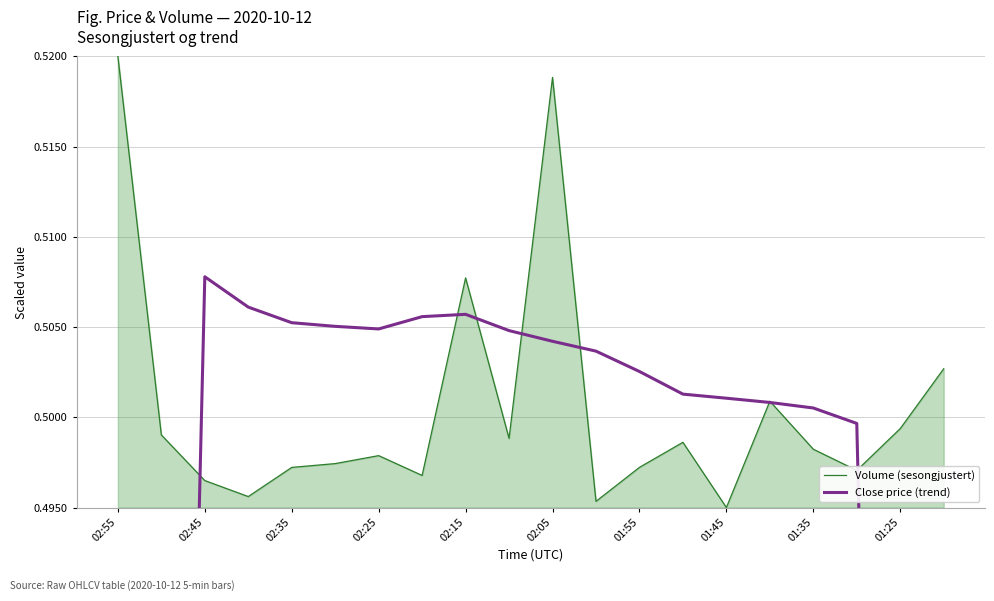

True or false: Volume (sesongjustert) and Close price (trend) cross at least once.

True